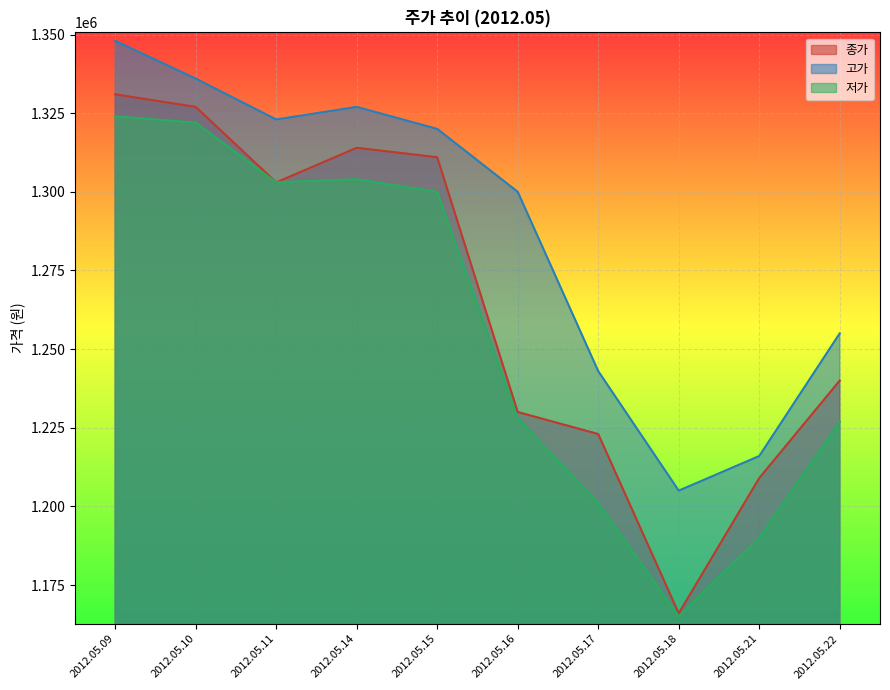

At which category does 종가 reach its first local valley?

2012.05.11